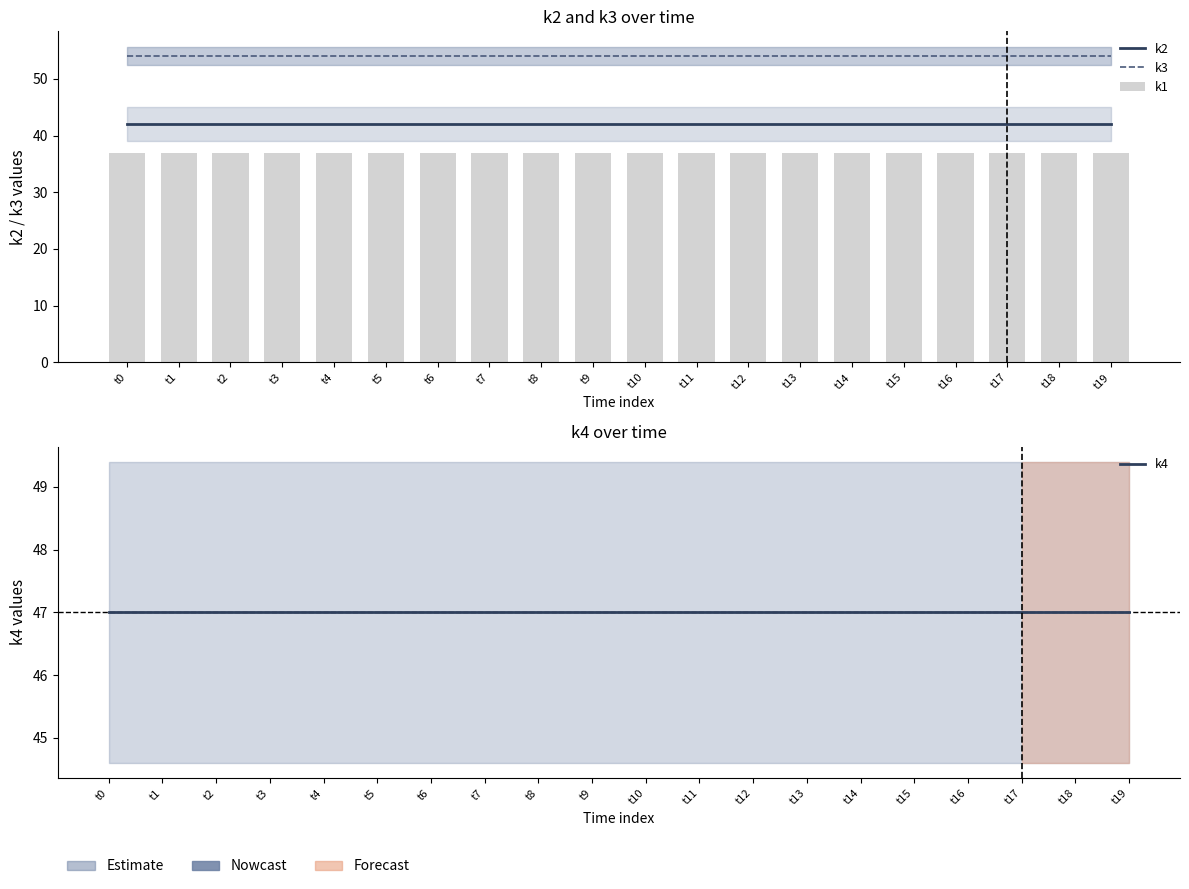

What are all the series names shown in the legend?

k2, k3, k1, k4